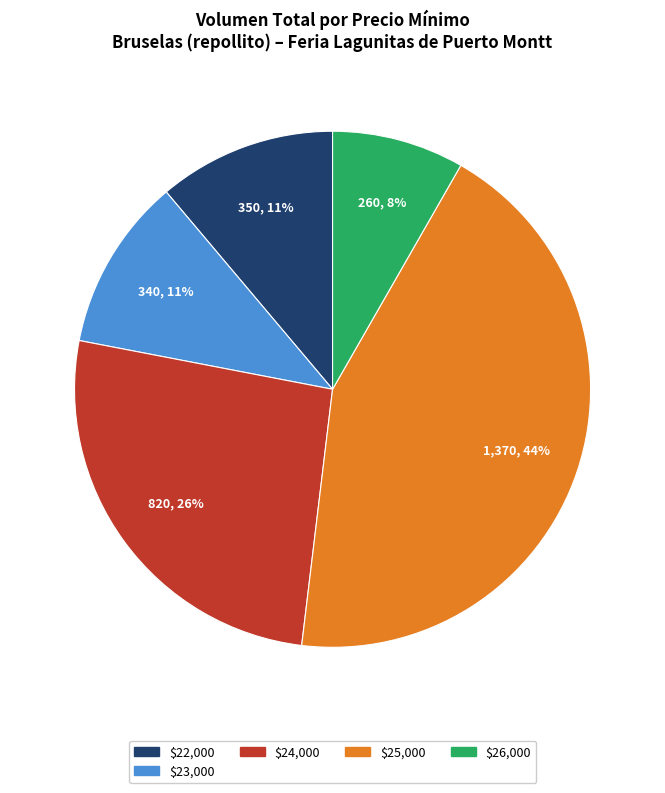

To the nearest percent, what is the average slice percentage?

20%